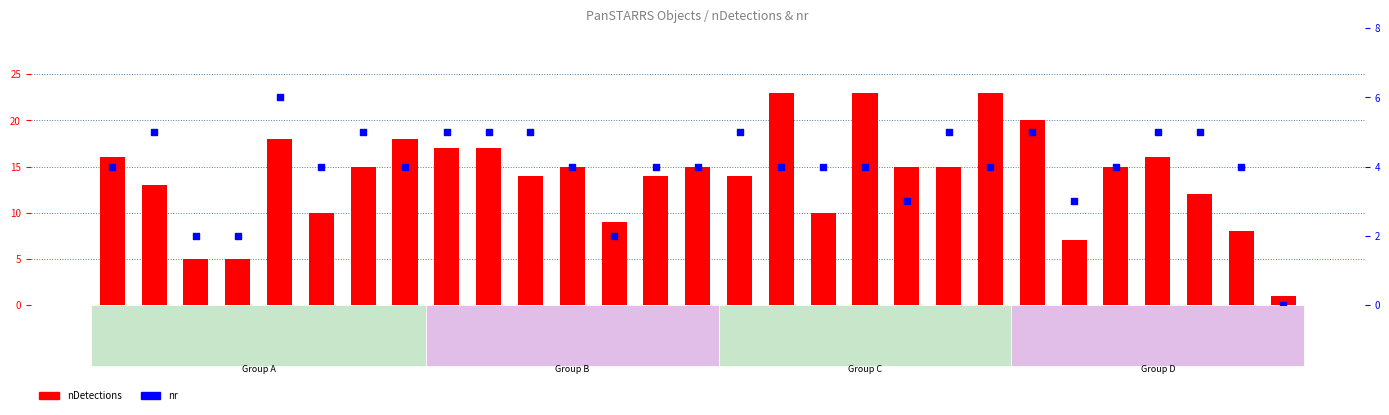

What is the total value across all series at 468668847?

22